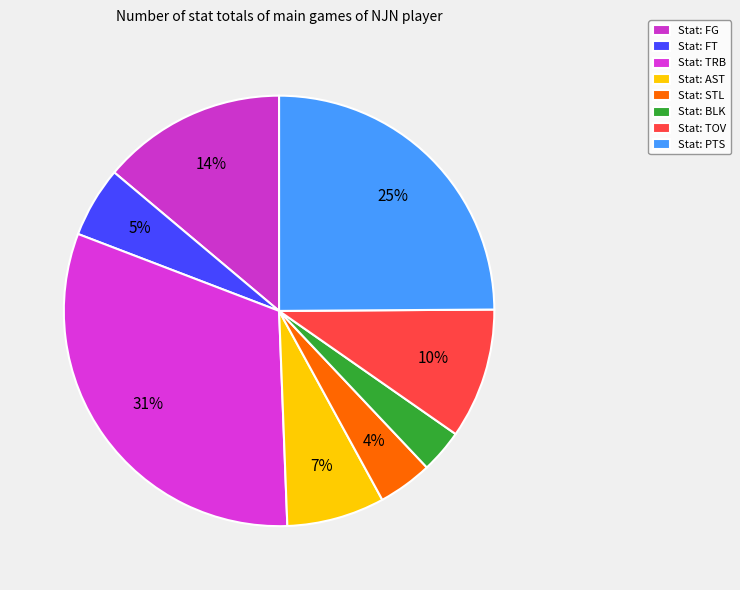

How many slices are in this pie chart?

8